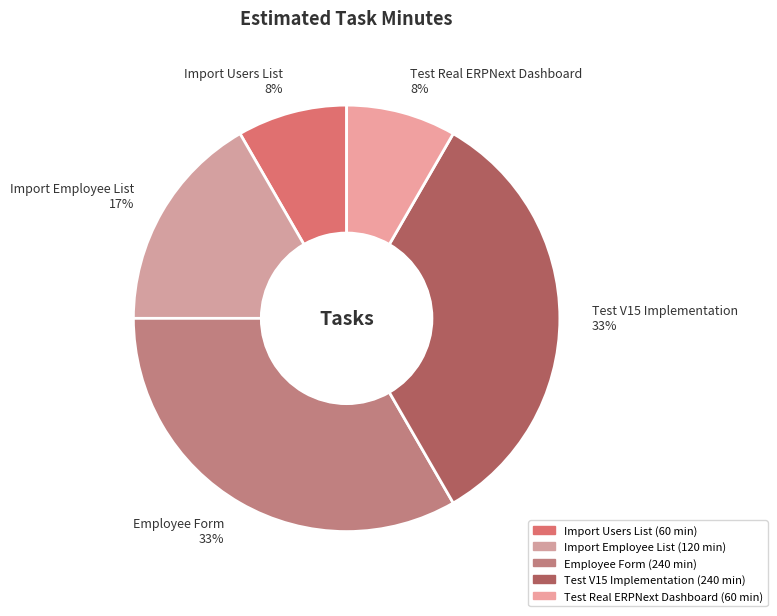

Is Employee Form the majority of the pie?

No